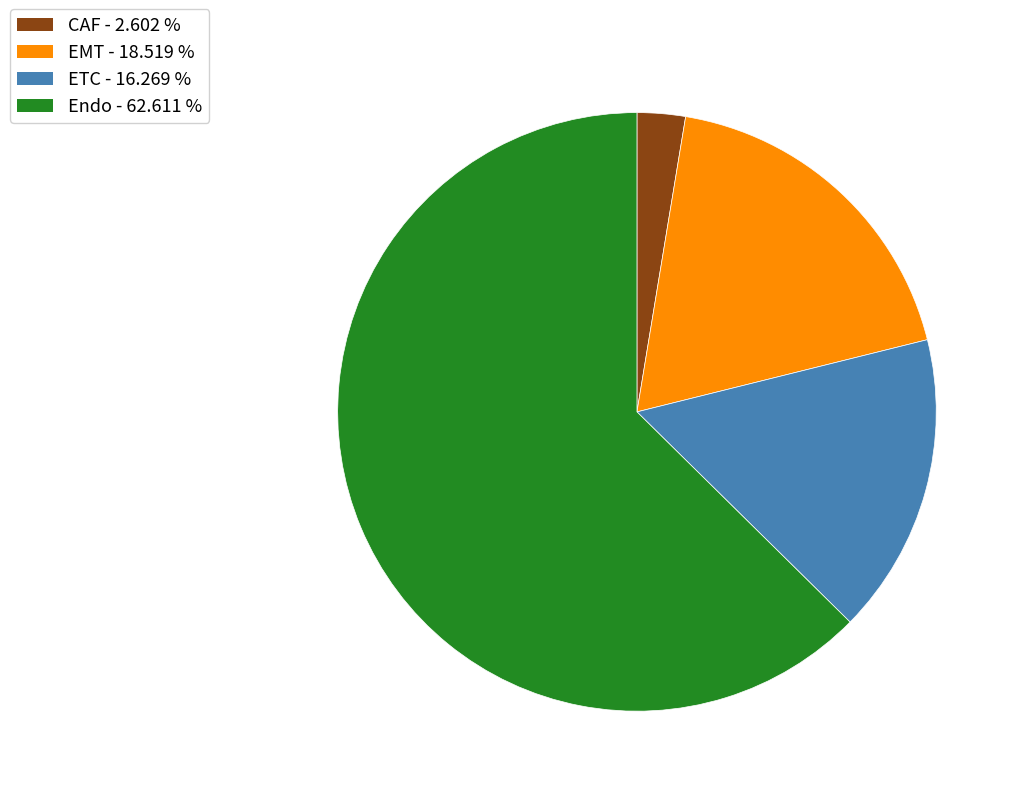

Rank the categories by value from highest to lowest.

Endo, EMT, ETC, CAF